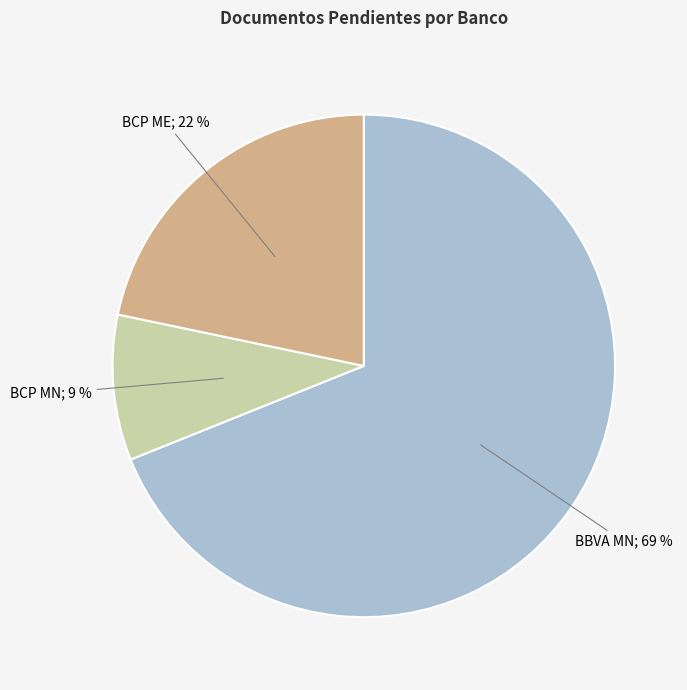

Does any single category account for the majority?

Yes